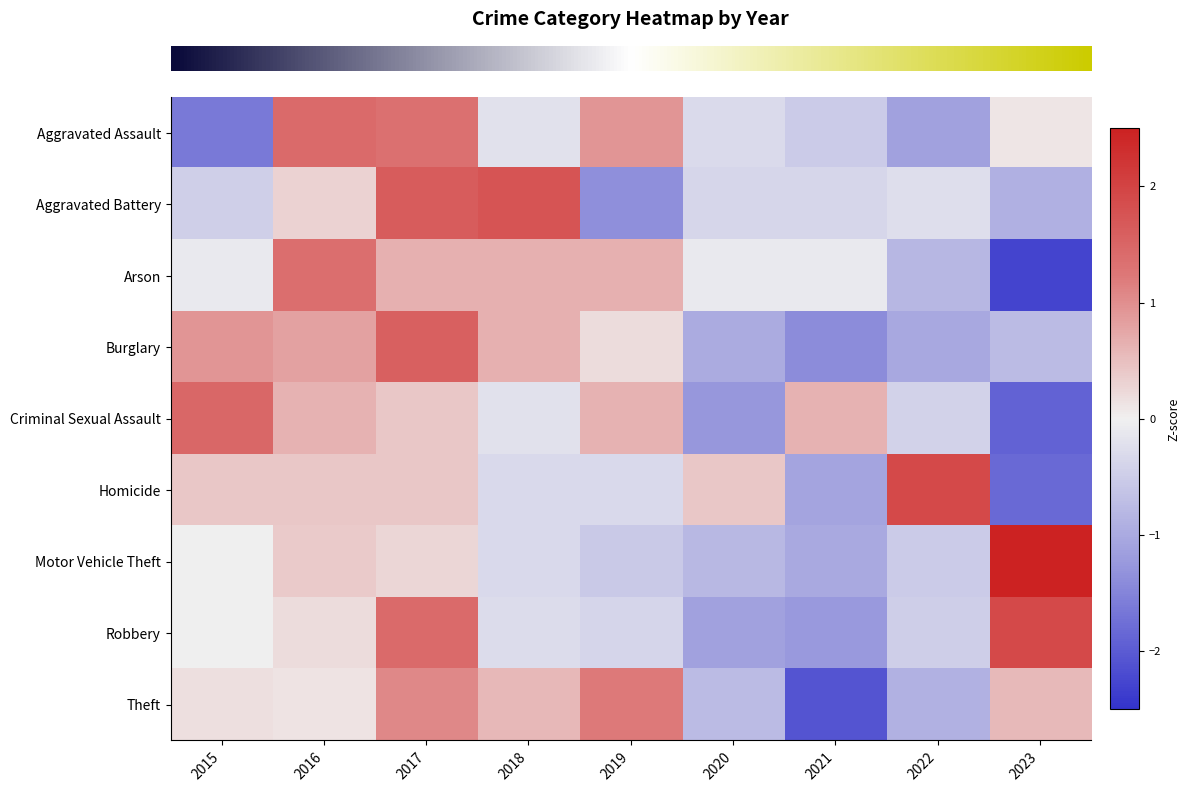

Reading left to right, extract all data points from this chart.

row_0: 2015=-1.6	2016=1.4	2017=1.3	2018=-0.2	2019=0.9	2020=-0.3	2021=-0.5	2022=-1.1	2023=0.1
row_1: 2015=-0.5	2016=0.3	2017=1.6	2018=1.7	2019=-1.4	2020=-0.4	2021=-0.4	2022=-0.2	2023=-0.9
row_2: 2015=-0.1	2016=1.4	2017=0.6	2018=0.6	2019=0.6	2020=-0.1	2021=-0.1	2022=-0.8	2023=-2.3
row_3: 2015=0.9	2016=0.8	2017=1.6	2018=0.6	2019=0.2	2020=-1.0	2021=-1.4	2022=-1.0	2023=-0.8
row_4: 2015=1.5	2016=0.6	2017=0.4	2018=-0.2	2019=0.6	2020=-1.3	2021=0.6	2022=-0.4	2023=-1.9
row_5: 2015=0.4	2016=0.4	2017=0.4	2018=-0.3	2019=-0.3	2020=0.4	2021=-1.1	2022=1.9	2023=-1.8
row_6: 2015=0.0	2016=0.4	2017=0.3	2018=-0.3	2019=-0.5	2020=-0.8	2021=-1.0	2022=-0.5	2023=2.5
row_7: 2015=-0.0	2016=0.2	2017=1.4	2018=-0.3	2019=-0.4	2020=-1.1	2021=-1.2	2022=-0.5	2023=1.9
row_8: 2015=0.2	2016=0.1	2017=1.1	2018=0.6	2019=1.2	2020=-0.8	2021=-2.1	2022=-0.9	2023=0.6